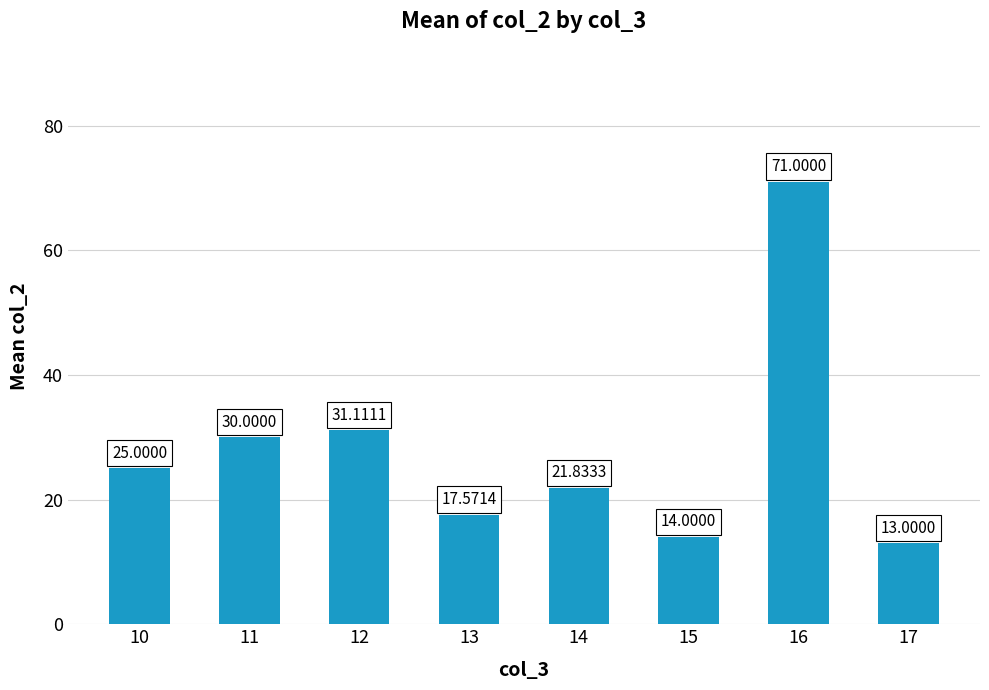

Does the chart contain any negative values?

No